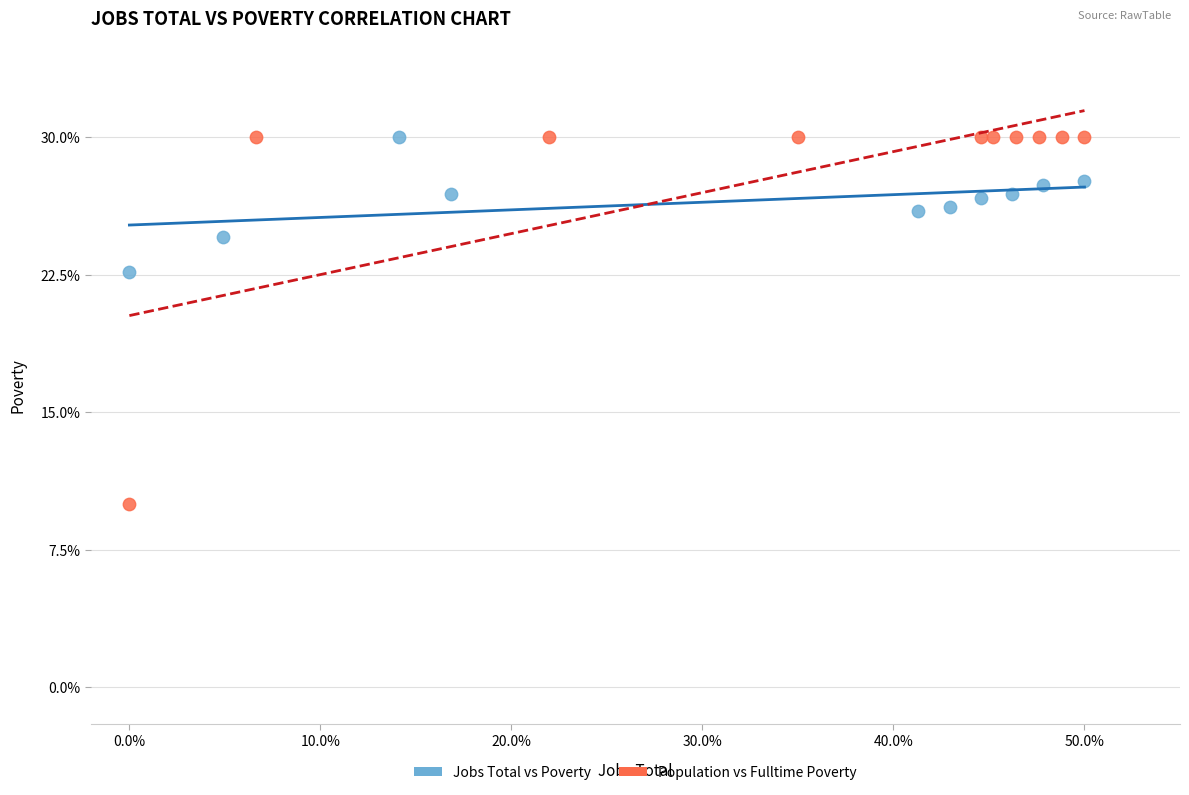

Which series contains the lowest Y value?

Population vs Fulltime Poverty